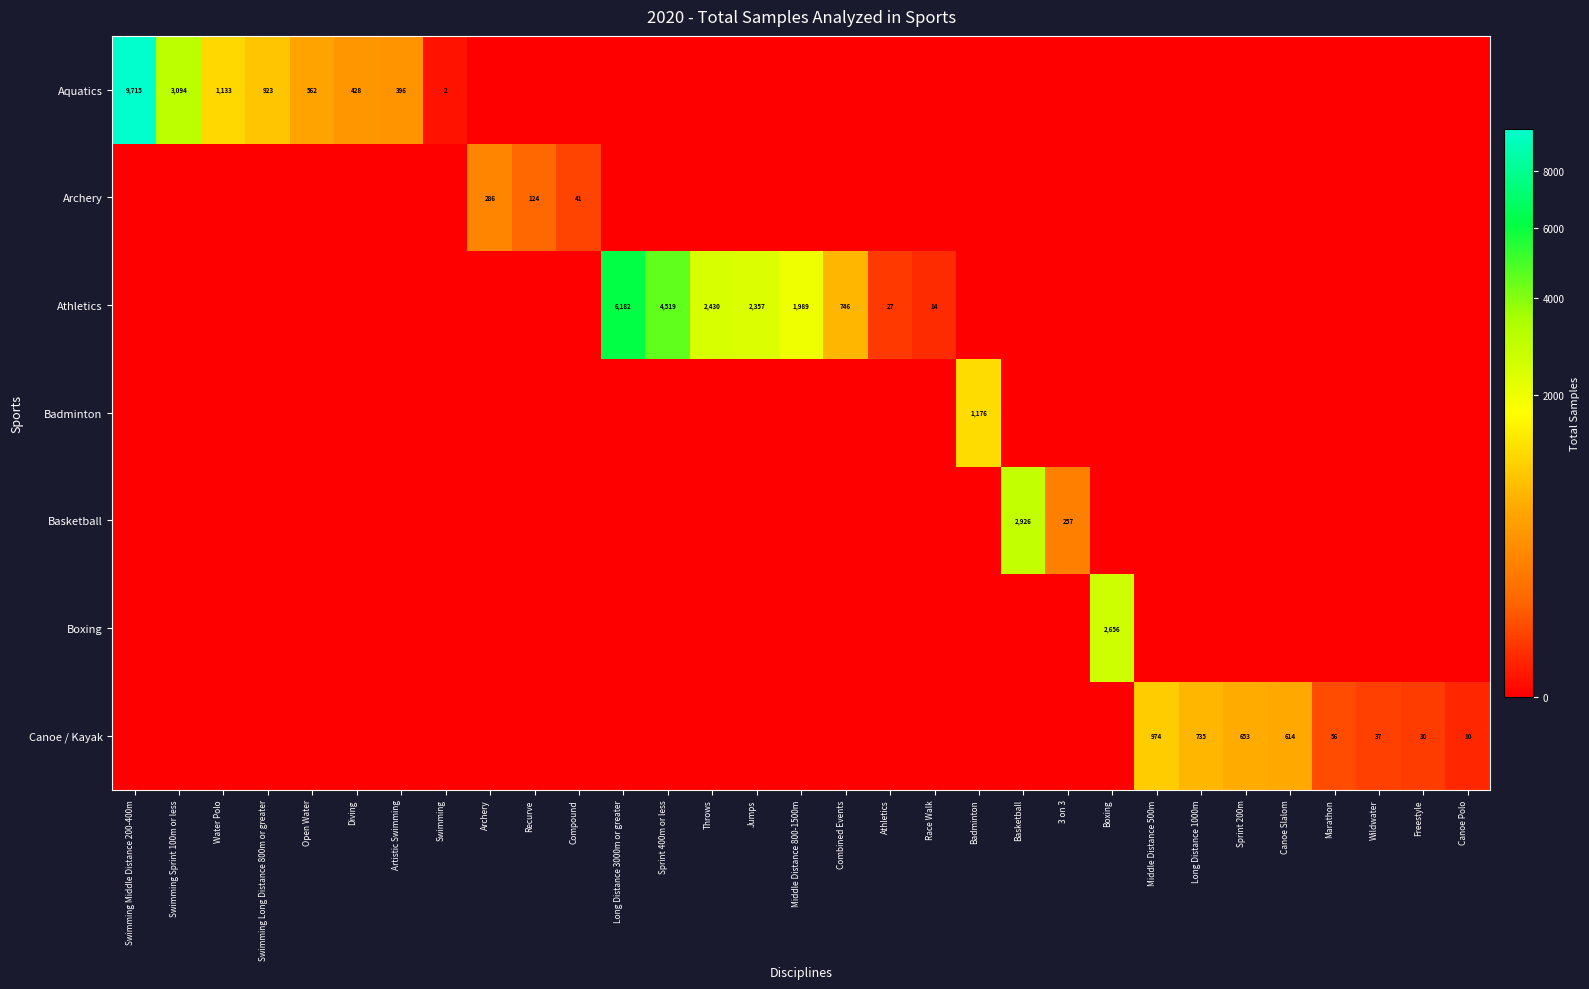

At which category does the chart reach its peak across all series?

Swimming Middle Distance 200-400m